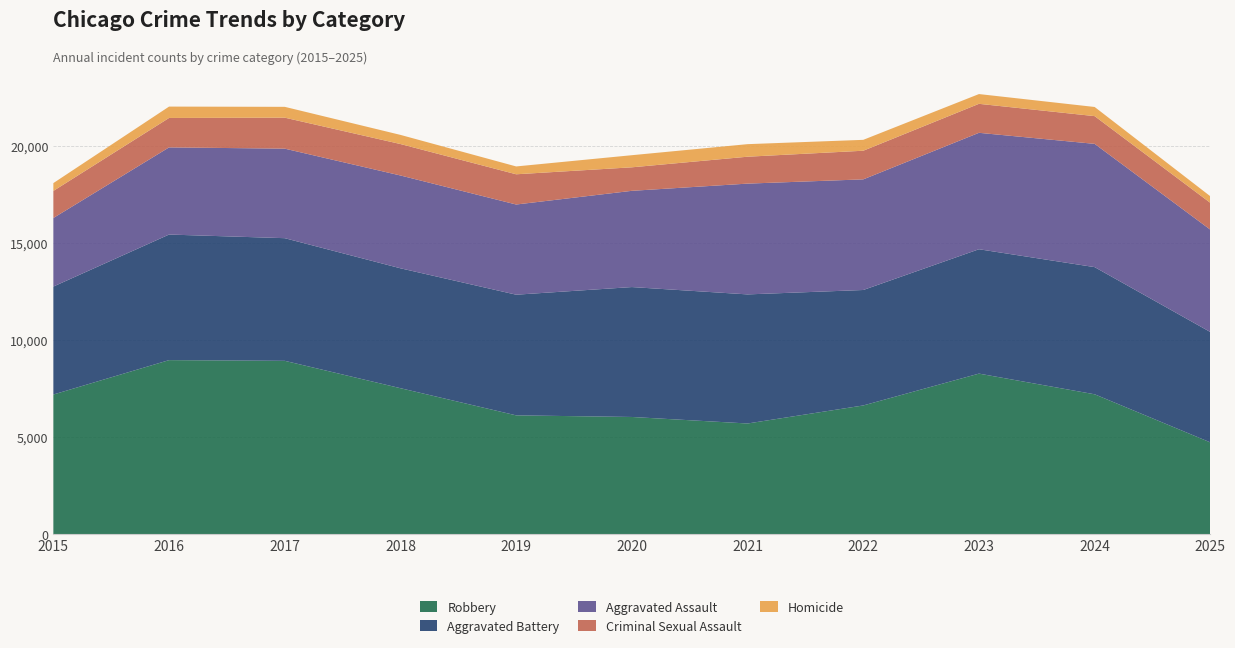

Reading left to right, extract all data points from this chart.

Robbery: 7187	8959	8923	7513	6114	6031	5695	6624	8264	7199	4721
Aggravated Battery: 5561	6468	6317	6176	6215	6691	6649	5947	6406	6550	5685
Aggravated Assault: 3531	4489	4611	4780	4645	4957	5706	5698	5997	6349	5271
Criminal Sexual Assault: 1395	1516	1596	1620	1557	1211	1386	1475	1493	1428	1382
Homicide: 403	586	558	471	404	624	647	561	503	472	339